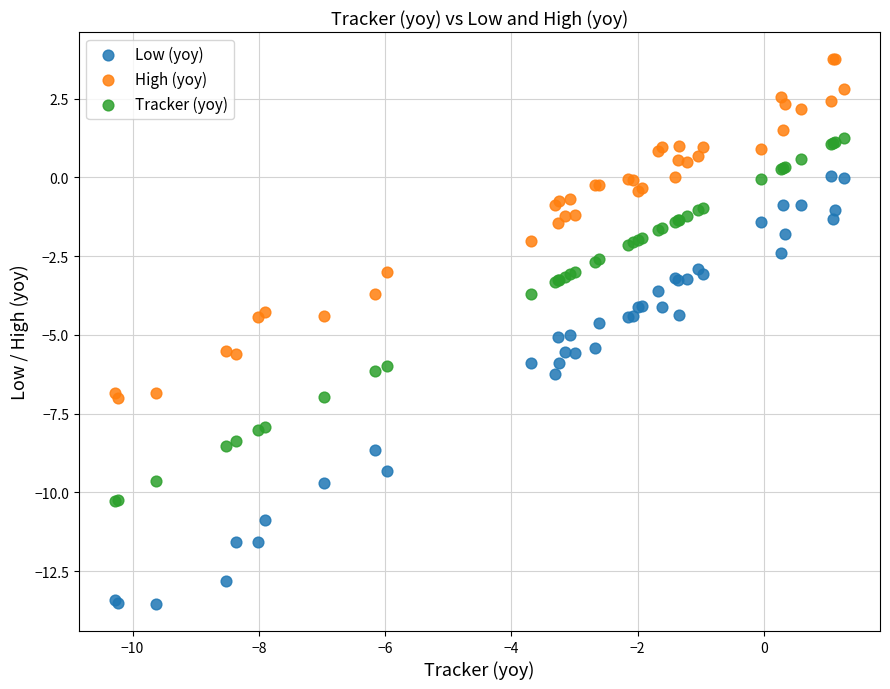

Which series has the largest Y range (max minus min)?

Low (yoy)